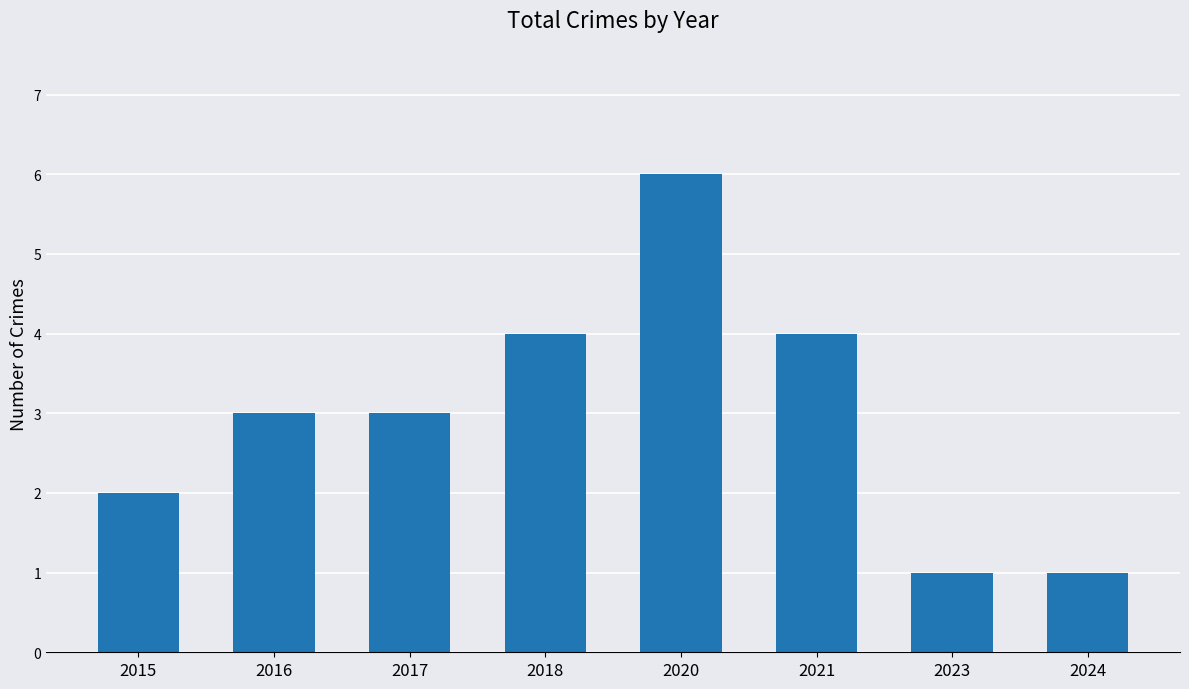

Is it true that the value at 2024 is 1?

True